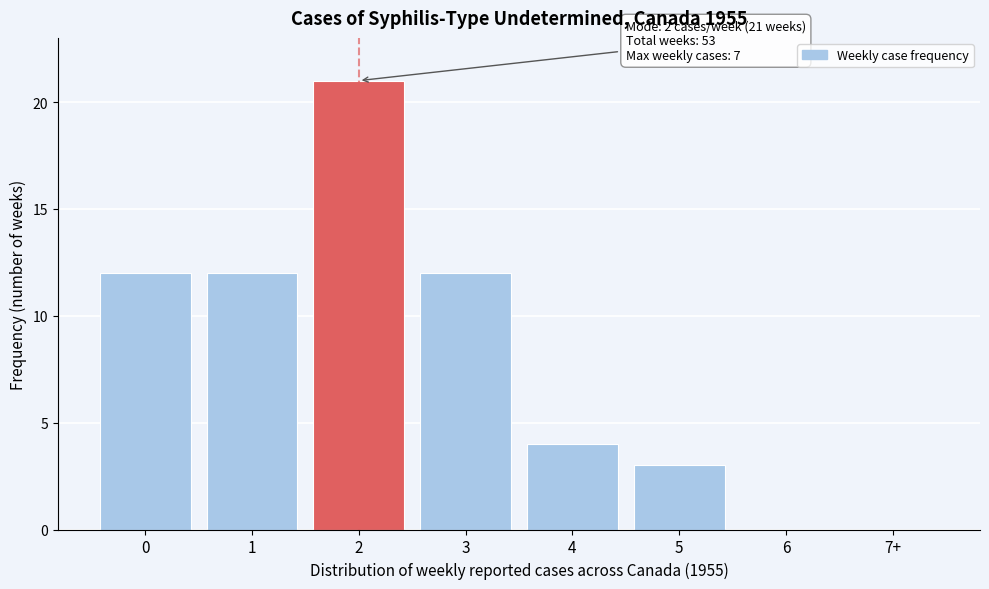

Reading left to right, list all the values displayed in this chart.

0=12	1=12	2=21	3=12	4=4	5=3	6=0	7+=0